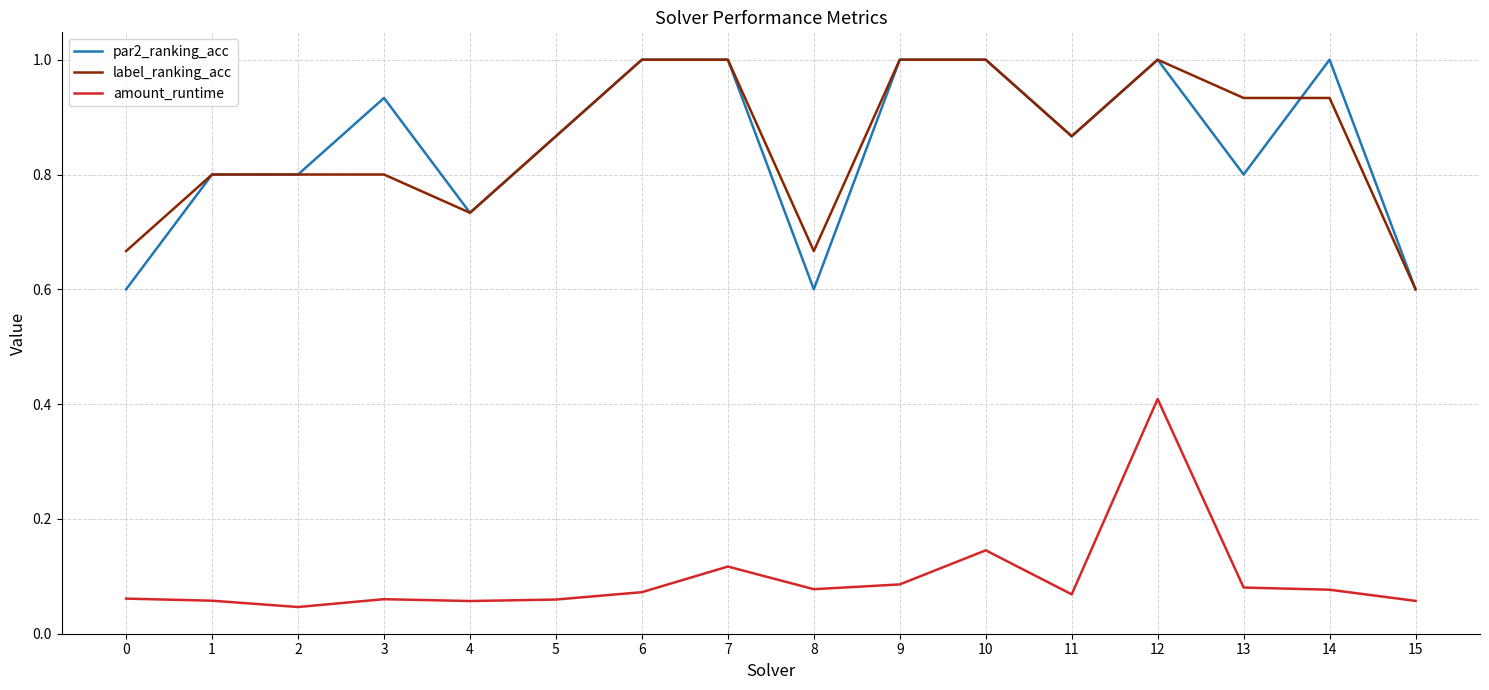

True or false: label_ranking_acc has a value of 0.6 at 10.

False